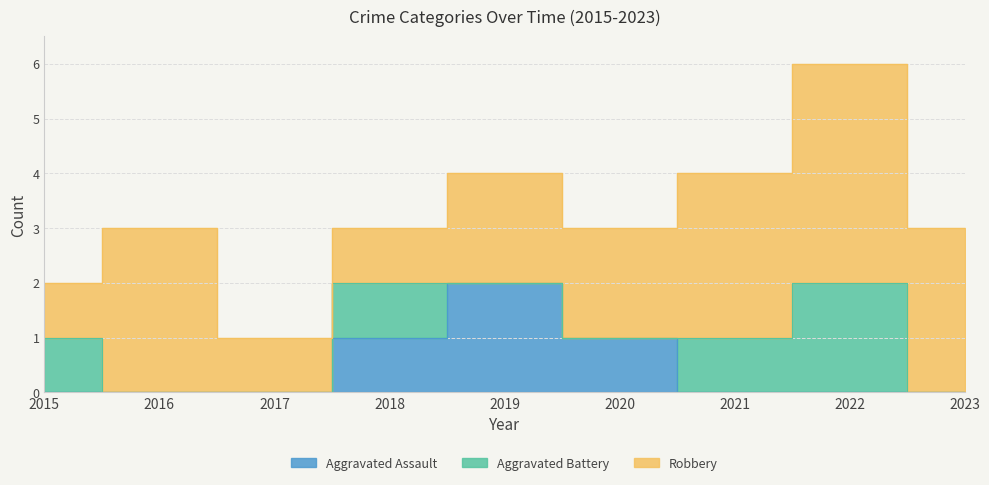

Which series has the largest total across all categories?

Robbery